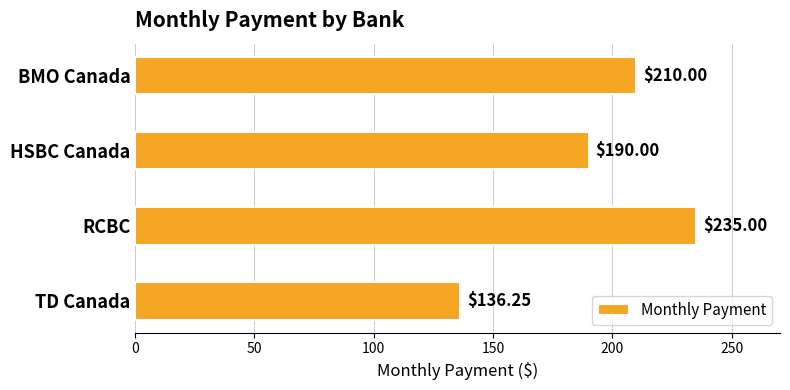

Approximately how many times larger is the value at TD Canada compared to RCBC?

0.6